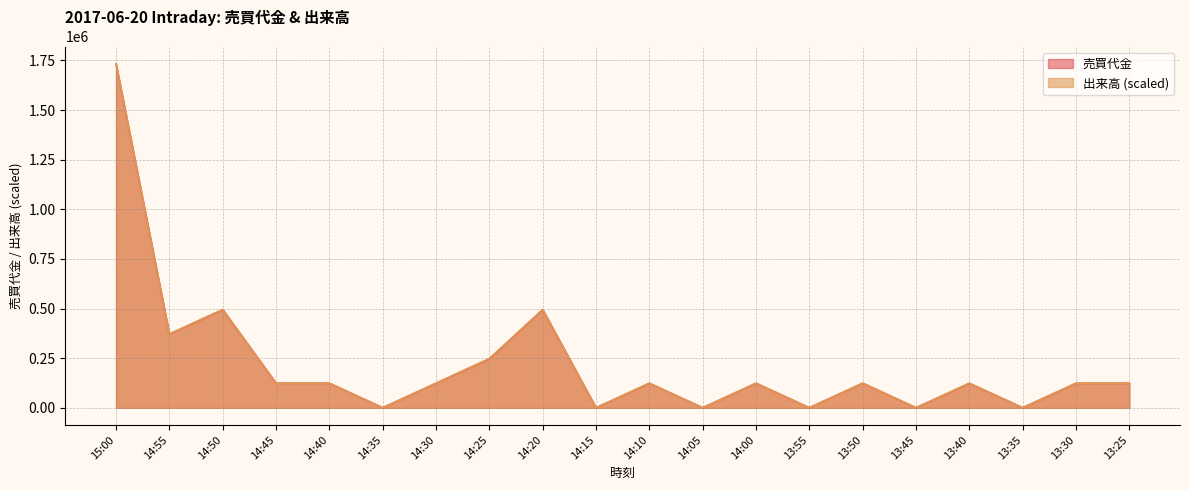

Reading left to right, what are all the values shown in this chart?

売買代金: 15:00=1733200.0	14:55=371000.0	14:50=494200.0	14:45=123700.0	14:40=123500.0	14:35=0.0	14:30=123500.0	14:25=246800.0	14:20=493600.0	14:15=0.0	14:10=123300.0	14:05=0.0	14:00=123300.0	13:55=0.0	13:50=123700.0	13:45=0.0	13:40=122900.0	13:35=0.0	13:30=123100.0	13:25=123400.0
出来高: 15:00=1733200.0	14:55=371400.0	14:50=495200.0	14:45=123800.0	14:40=123800.0	14:35=0.0	14:30=123800.0	14:25=247600.0	14:20=495200.0	14:15=0.0	14:10=123800.0	14:05=0.0	14:00=123800.0	13:55=0.0	13:50=123800.0	13:45=0.0	13:40=123800.0	13:35=0.0	13:30=123800.0	13:25=123800.0